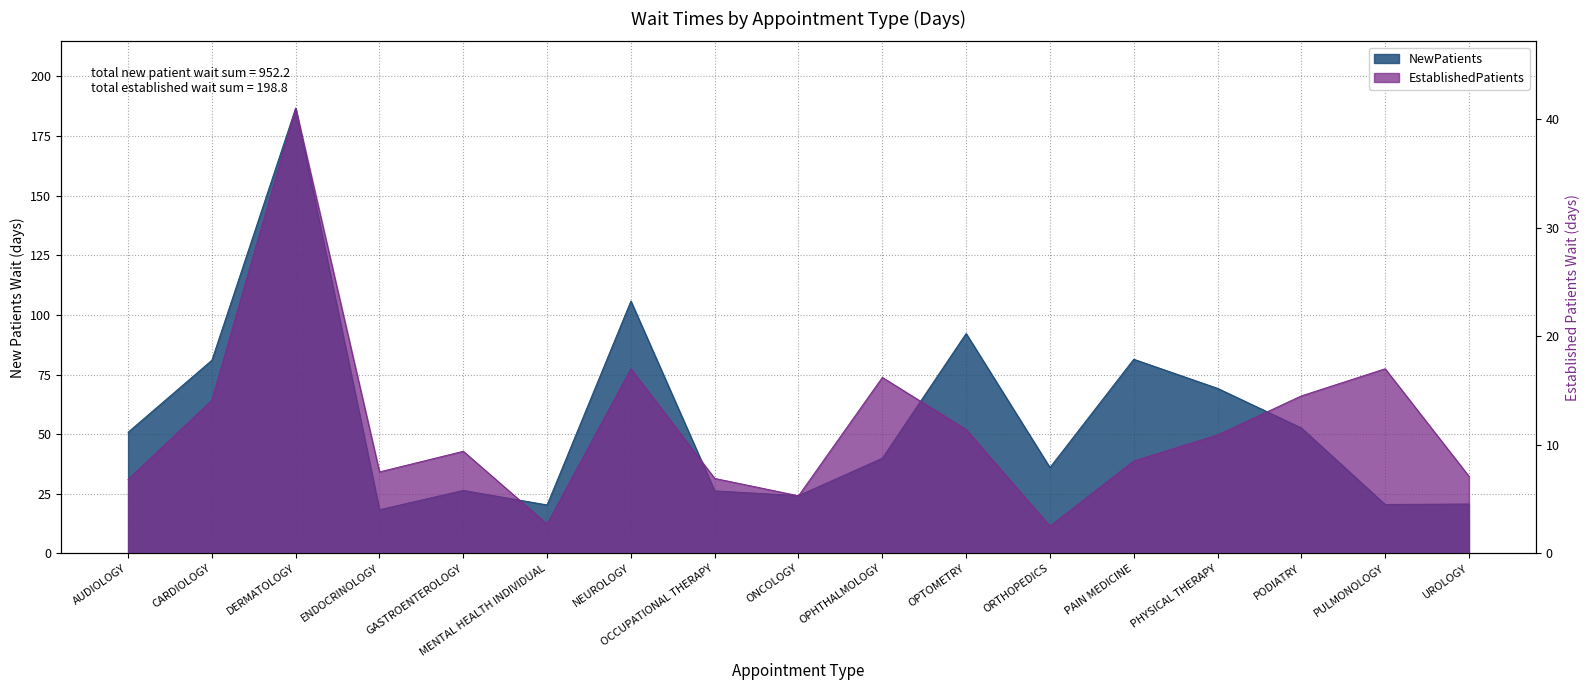

What is the value of the NewPatients point at the 9th from the left?

24.2